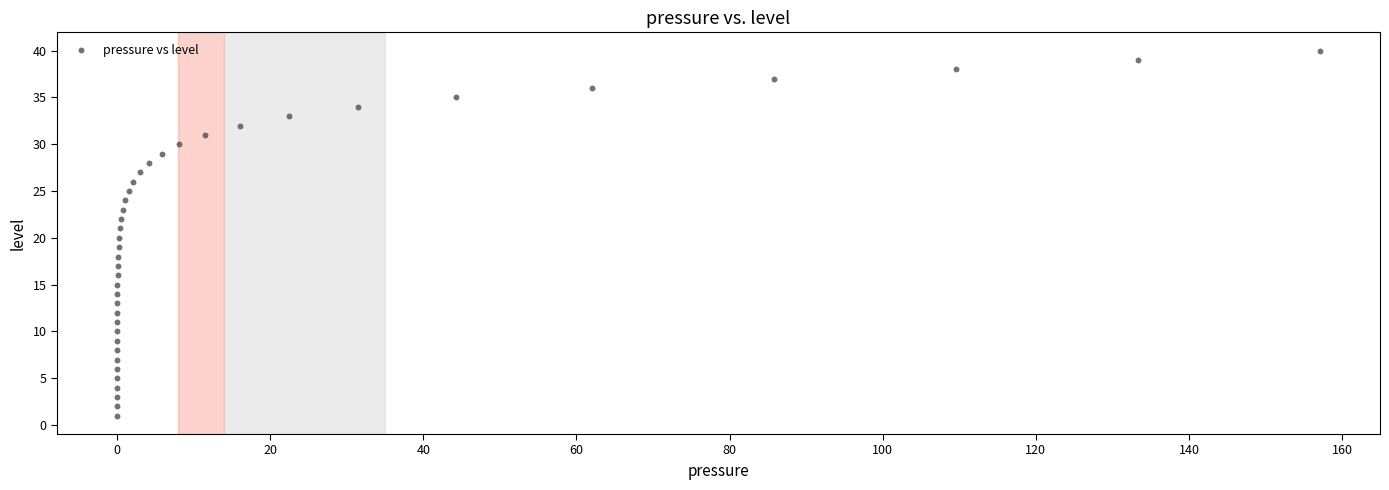

What is the range of Y values (max minus min)?

39